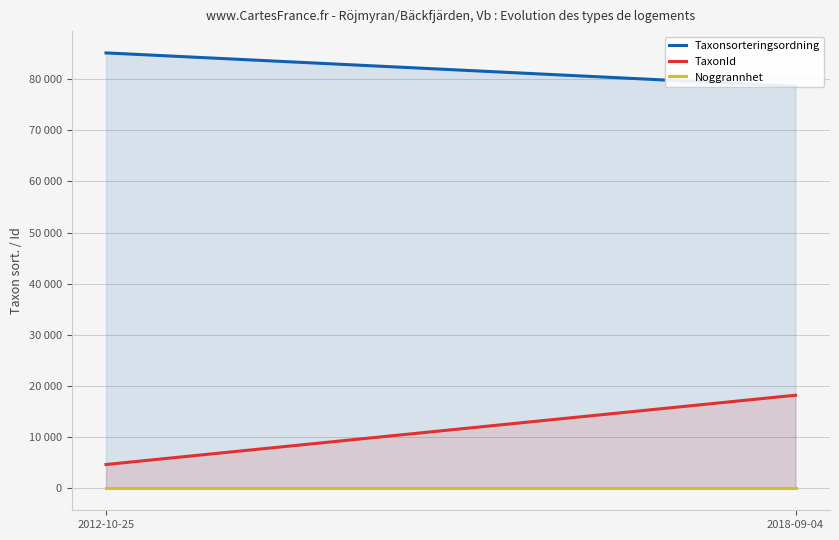

Which series has the largest total across all categories?

Taxonsorteringsordning